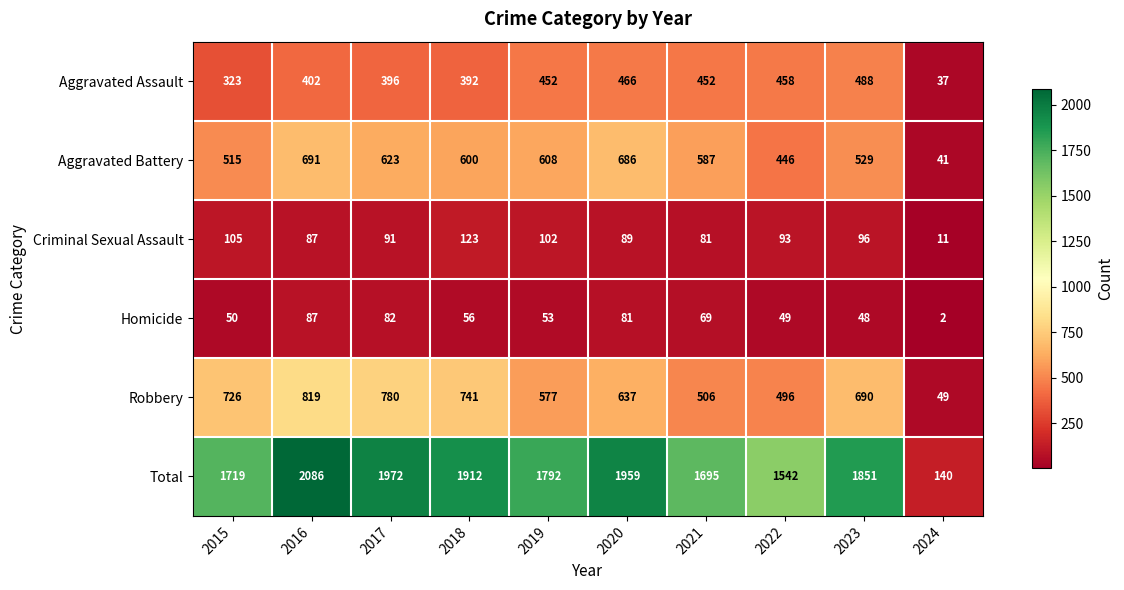

What is the maximum value for Robbery?

819